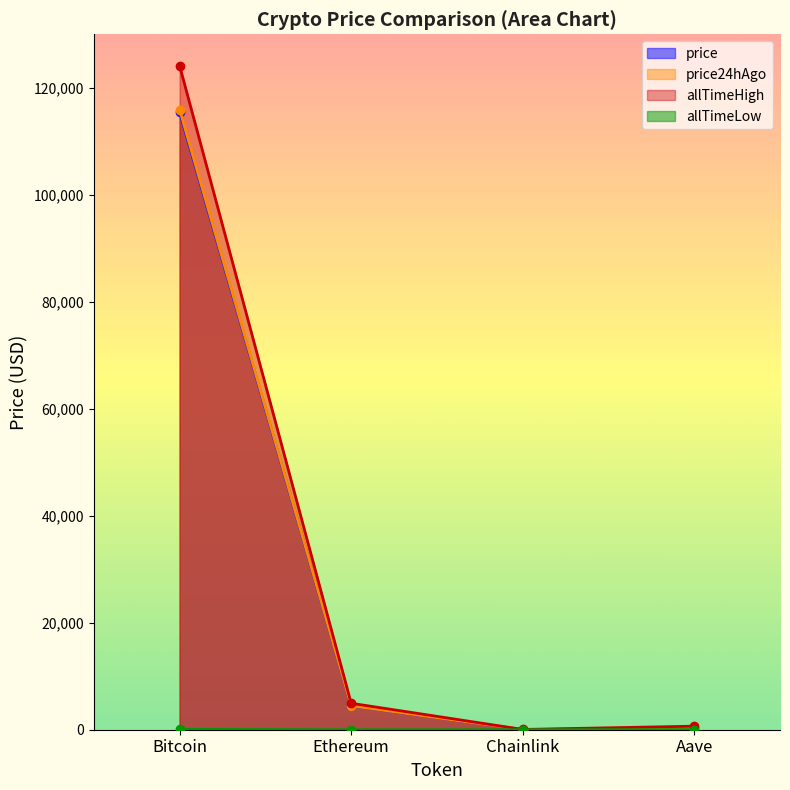

True or false: price24hAgo has more than 2 interior local peaks.

False